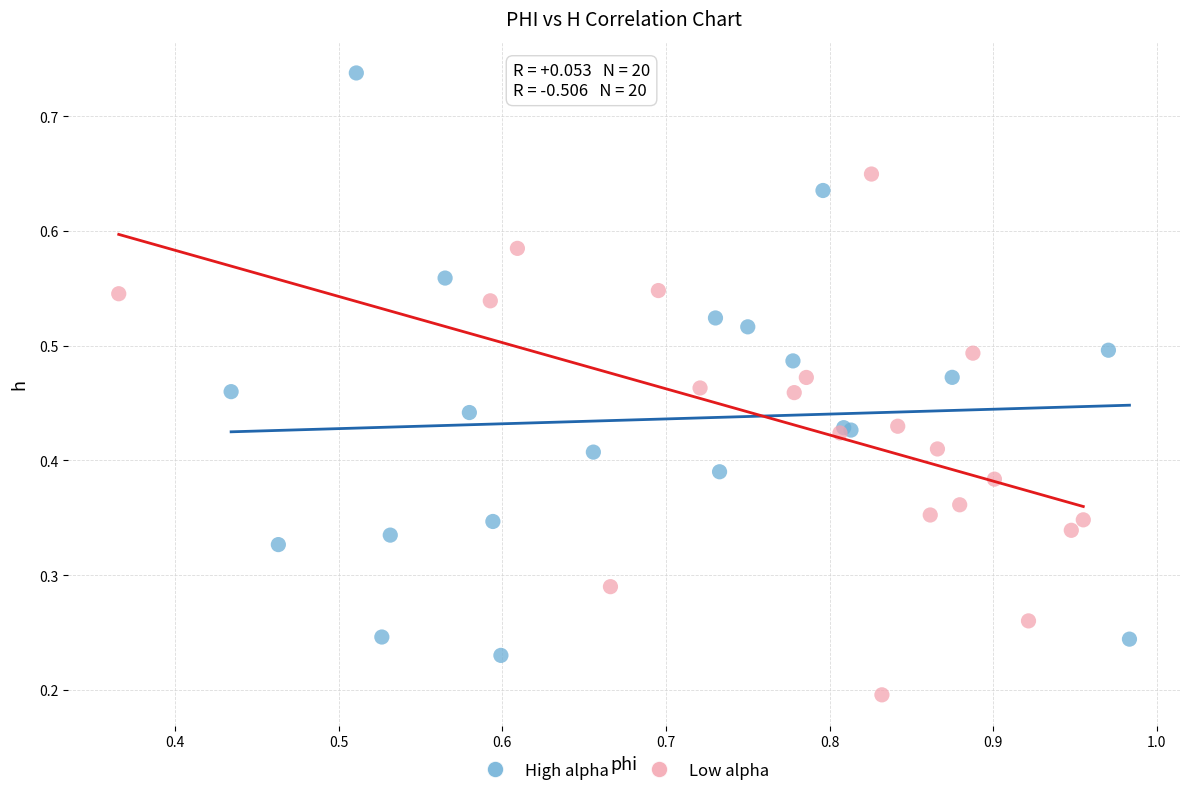

What are all the series names shown in the legend?

High alpha, Low alpha